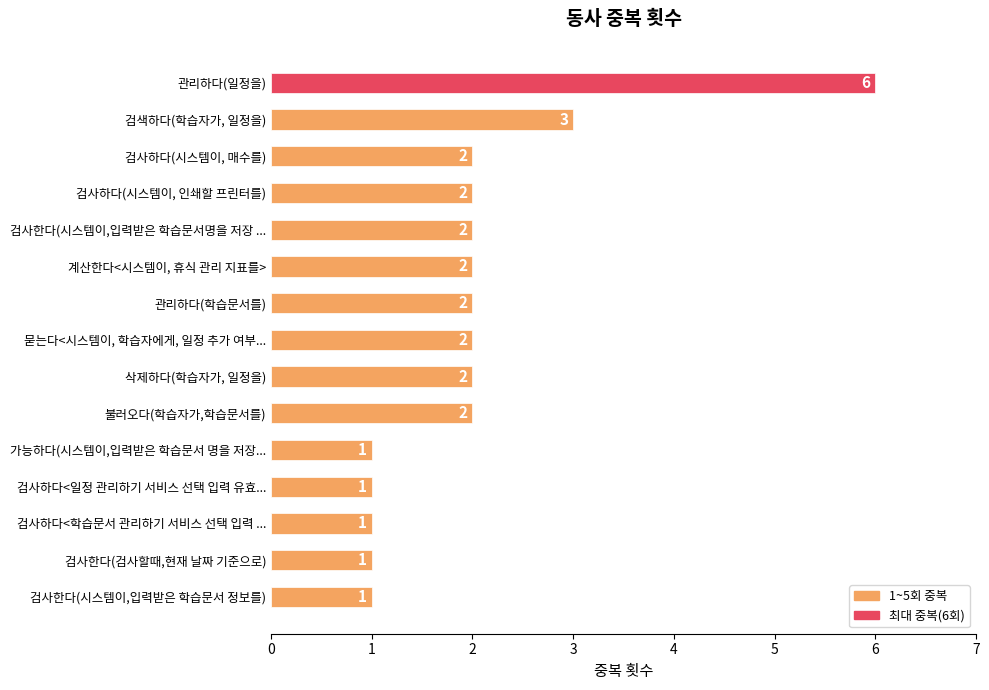

Count the number of data series in this chart.

1